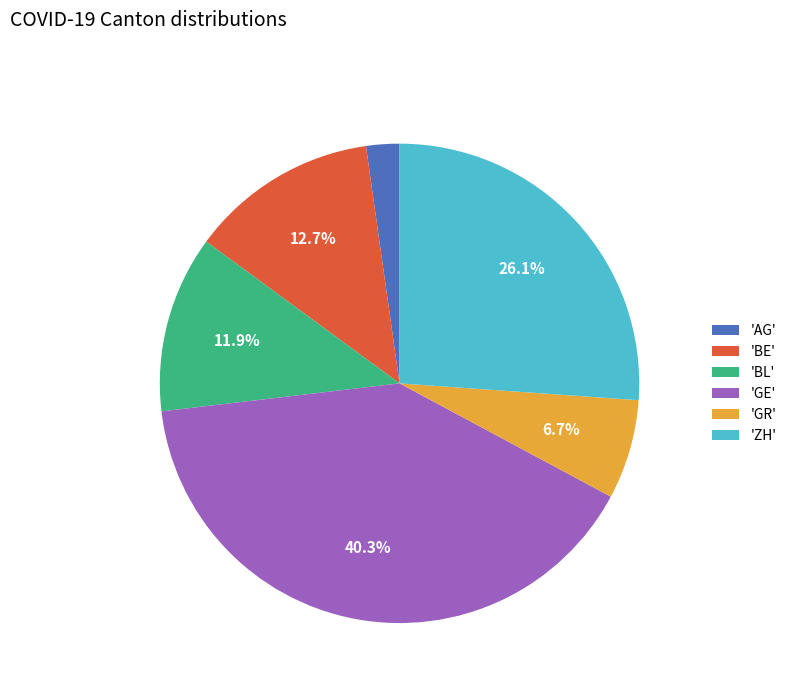

Rank the categories by value from lowest to highest.

'AG', 'GR', 'BL', 'BE', 'ZH', 'GE'